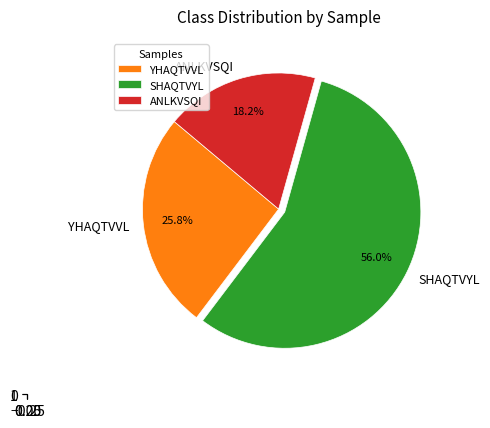

Is there a majority slice in this chart?

Yes